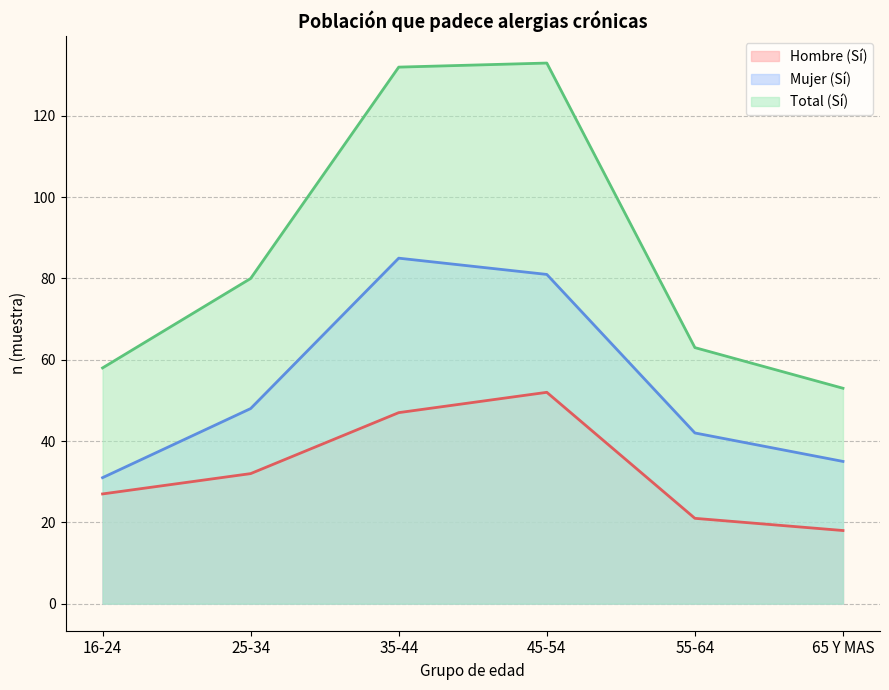

What is the total value across all series at 45-54?

266